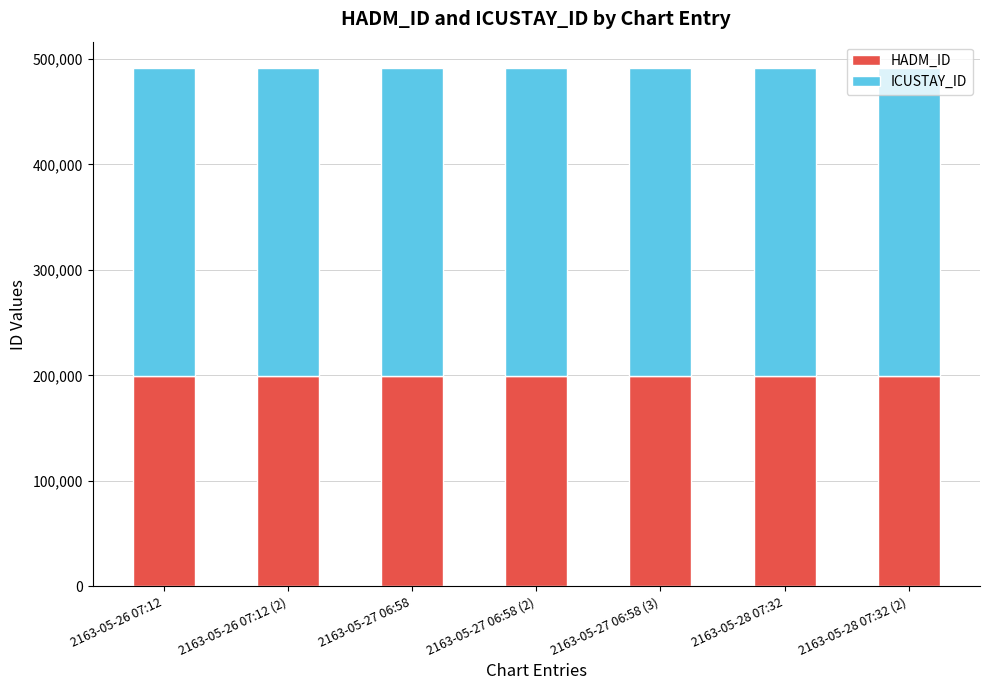

What is the maximum value for HADM_ID?

199528